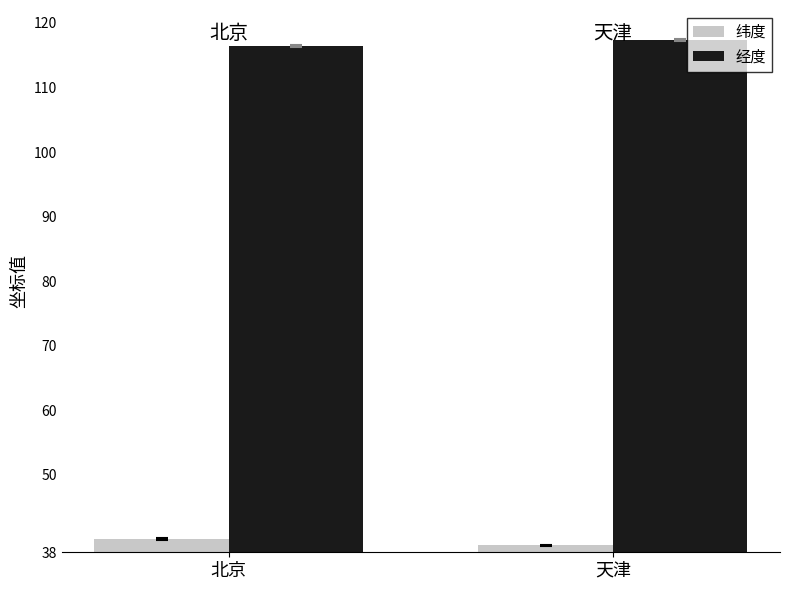

At which label does 经度 first exceed 117?

天津